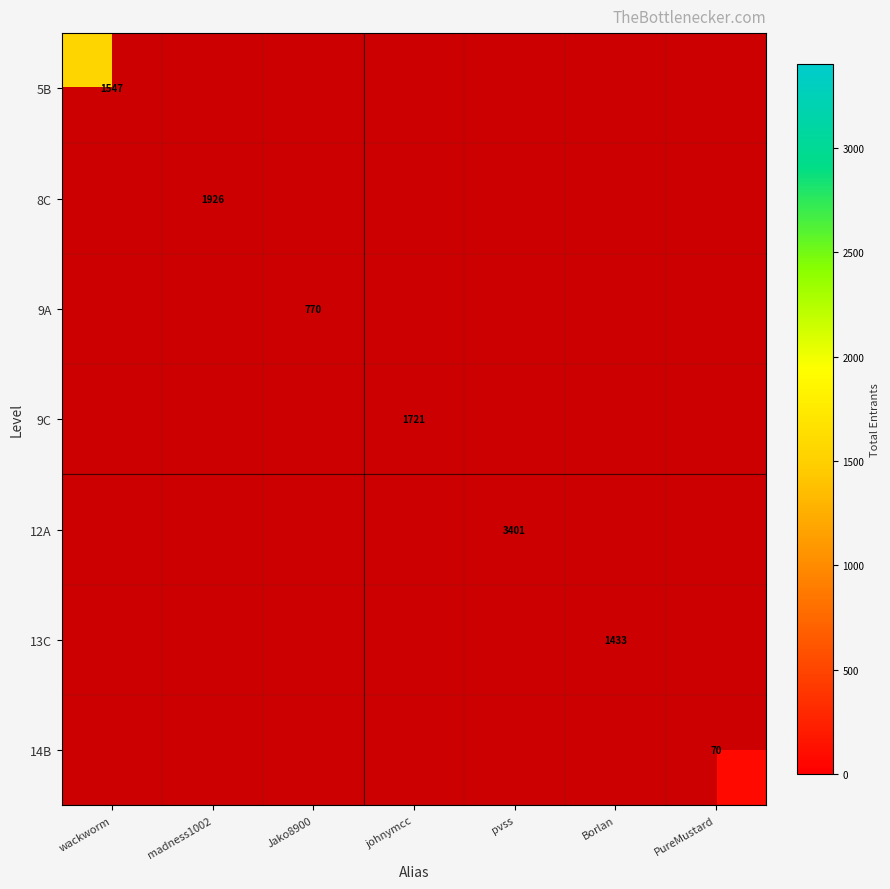

At how many categories does at least one series exceed 607?

6